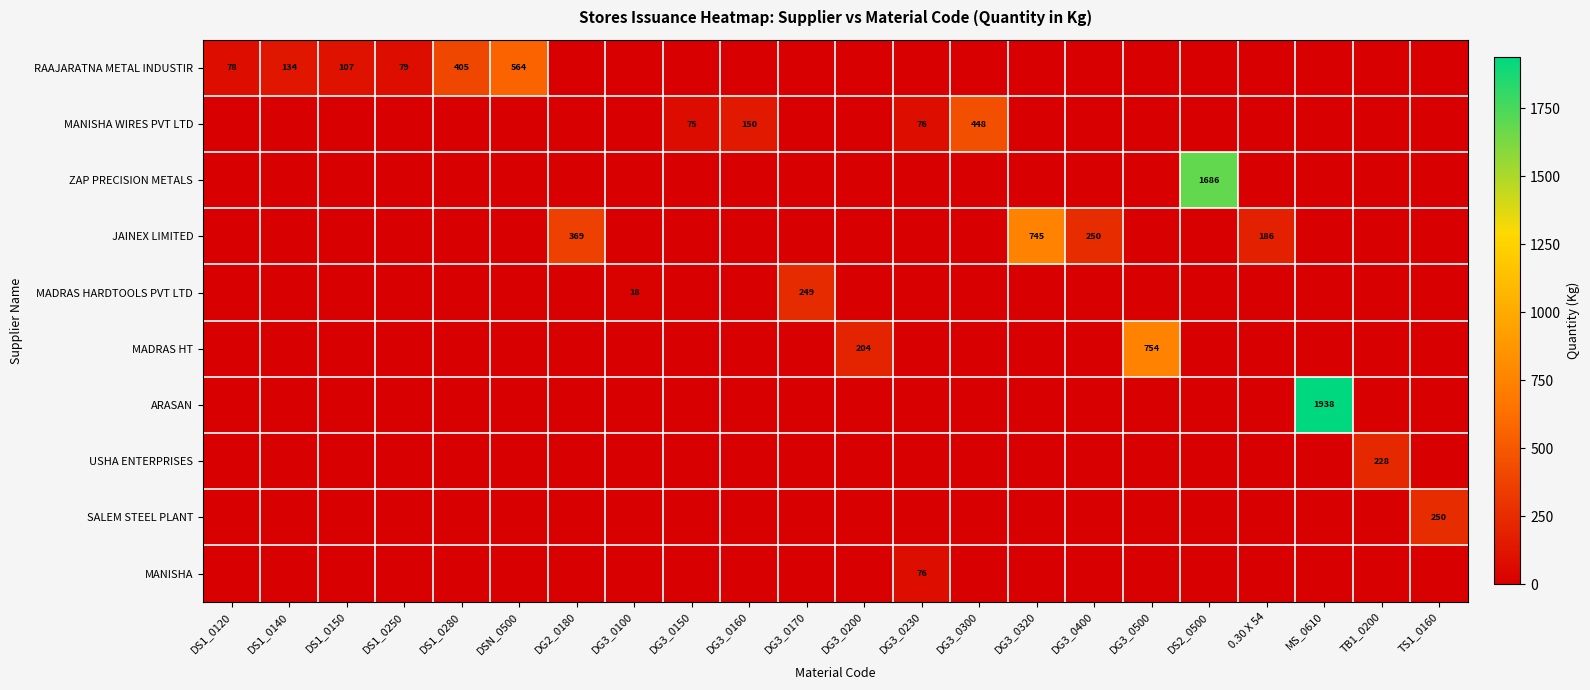

At which label is JAINEX LIMITED closest to 372?

DG2_0180